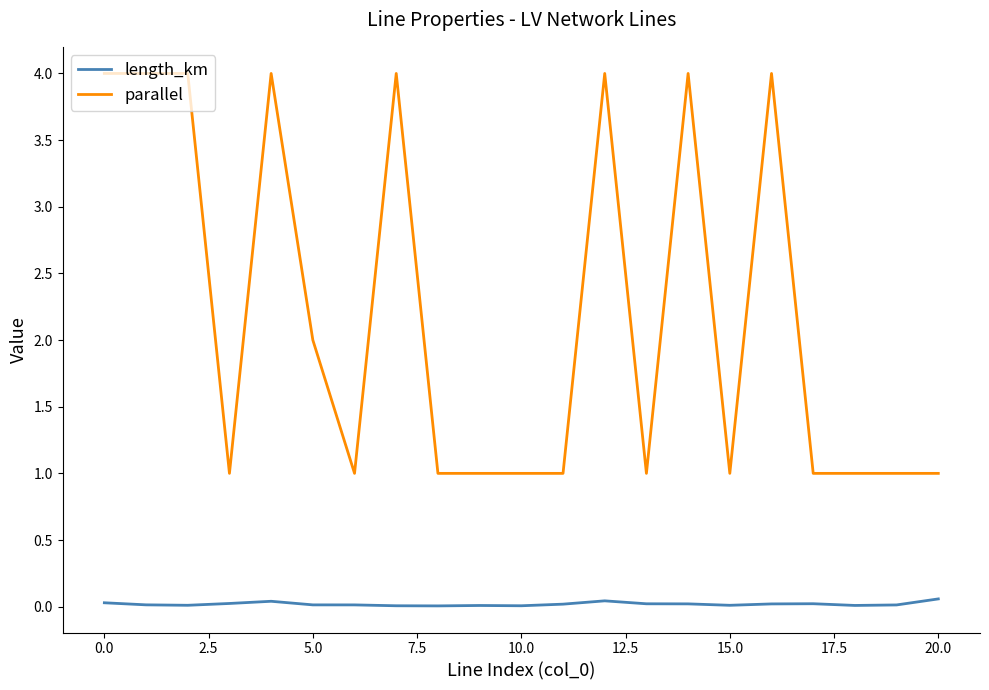

Which series has the largest total across all categories?

parallel